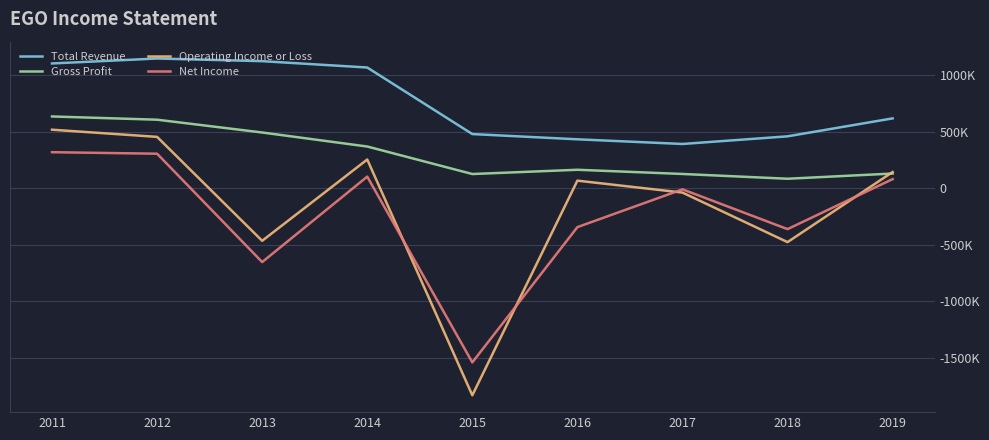

Rank the series by their maximum value, from highest to lowest.

Total Revenue, Gross Profit, Operating Income or Loss, Net Income